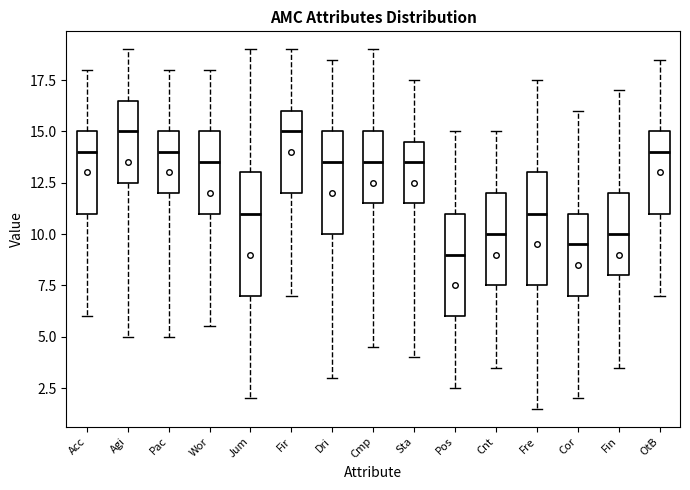

Reading left to right, read every box against the y-axis: the position of its median line, the range the box covers, and the ends of its whiskers. The values are not printed on the chart, so give them approximately, as read against the axis.

Acc: median 14.0, box 11.0 to 15.0, whiskers 6.0 to 18.0
Agi: median 15.0, box 12.5 to 16.5, whiskers 5.0 to 19.0
Pac: median 14.0, box 12.0 to 15.0, whiskers 5.0 to 18.0
Wor: median 13.5, box 11.0 to 15.0, whiskers 5.5 to 18.0
Jum: median 11.0, box 7.0 to 13.0, whiskers 2.0 to 19.0
Fir: median 15.0, box 12.0 to 16.0, whiskers 7.0 to 19.0
Dri: median 13.5, box 10.0 to 15.0, whiskers 3.0 to 18.5
Cmp: median 13.5, box 11.5 to 15.0, whiskers 4.5 to 19.0
Sta: median 13.5, box 11.5 to 14.5, whiskers 4.0 to 17.5
Pos: median 9.0, box 6.0 to 11.0, whiskers 2.5 to 15.0
Cnt: median 10.0, box 7.5 to 12.0, whiskers 3.5 to 15.0
Fre: median 11.0, box 7.5 to 13.0, whiskers 1.5 to 17.5
Cor: median 9.5, box 7.0 to 11.0, whiskers 2.0 to 16.0
Fin: median 10.0, box 8.0 to 12.0, whiskers 3.5 to 17.0
OtB: median 14.0, box 11.0 to 15.0, whiskers 7.0 to 18.5